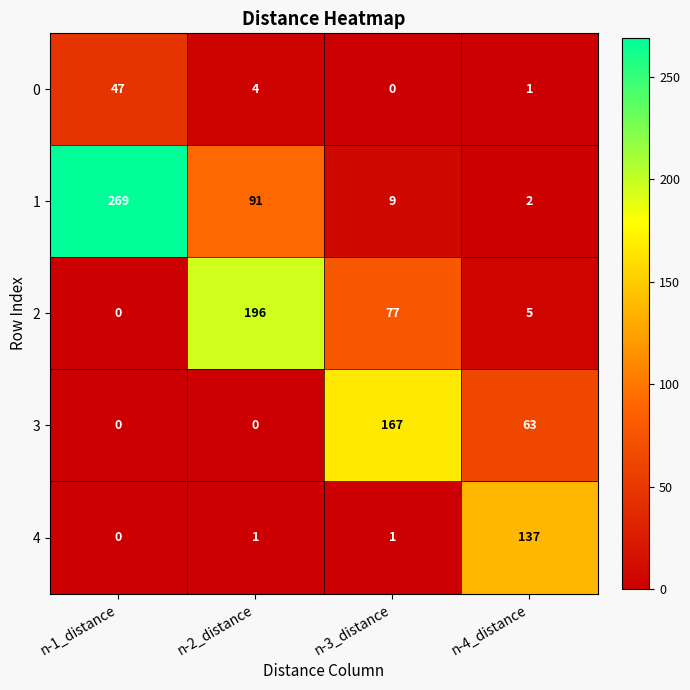

What is the greatest value displayed?

269